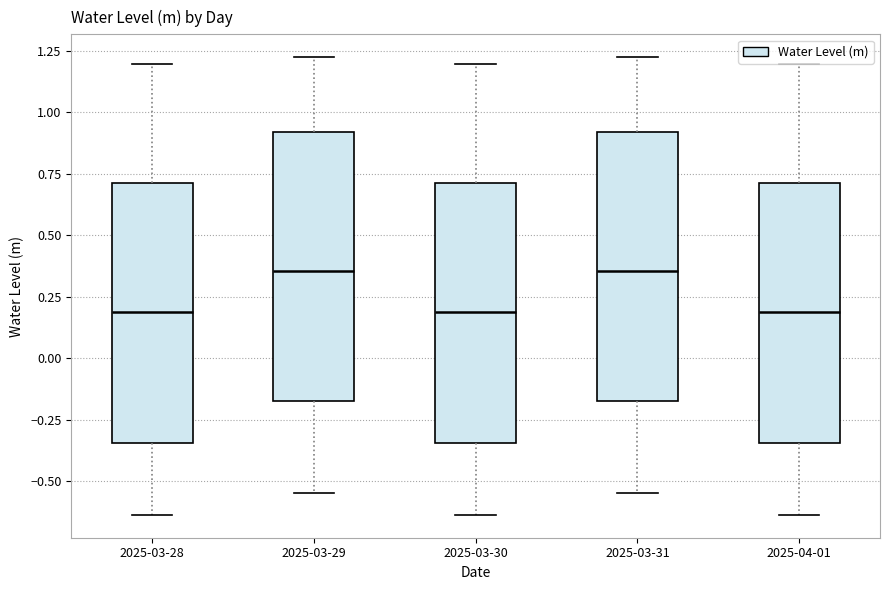

Reading left to right, transcribe this box plot: for each box, give where its median line is, the range the box spans, and where its two whiskers end, as read against the y-axis. The values are not printed on the chart, so give them approximately, as read against the axis.

2025-03-28: median 0.20, box -0.35 to 0.70, whiskers -0.65 to 1.20
2025-03-29: median 0.35, box -0.20 to 0.90, whiskers -0.55 to 1.20
2025-03-30: median 0.20, box -0.35 to 0.70, whiskers -0.65 to 1.20
2025-03-31: median 0.35, box -0.20 to 0.90, whiskers -0.55 to 1.20
2025-04-01: median 0.20, box -0.35 to 0.70, whiskers -0.65 to 1.20